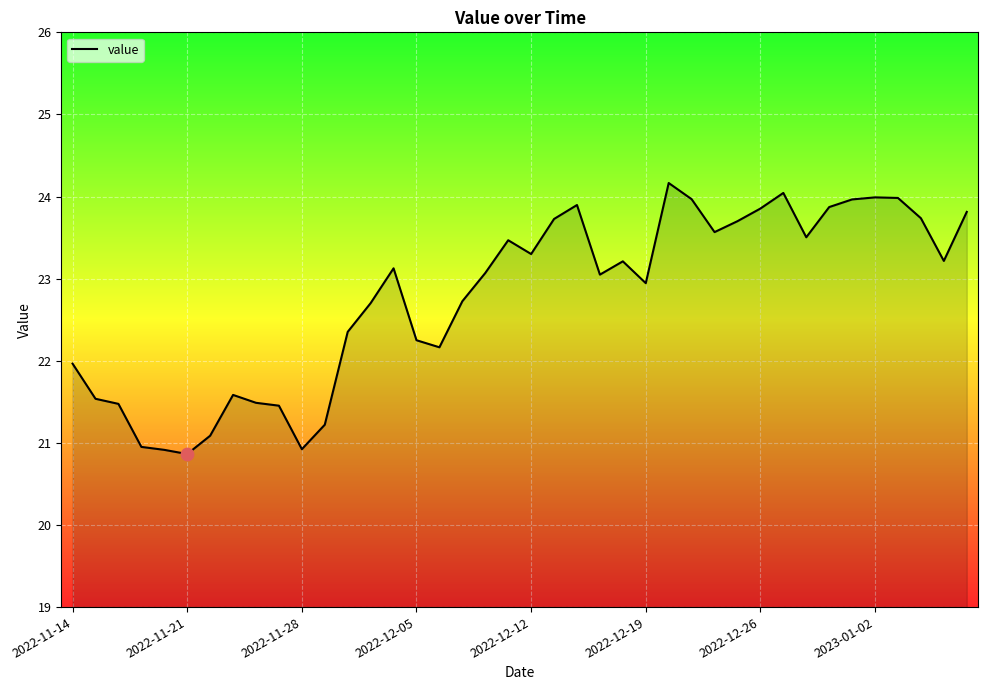

What is the smallest value displayed?

20.9